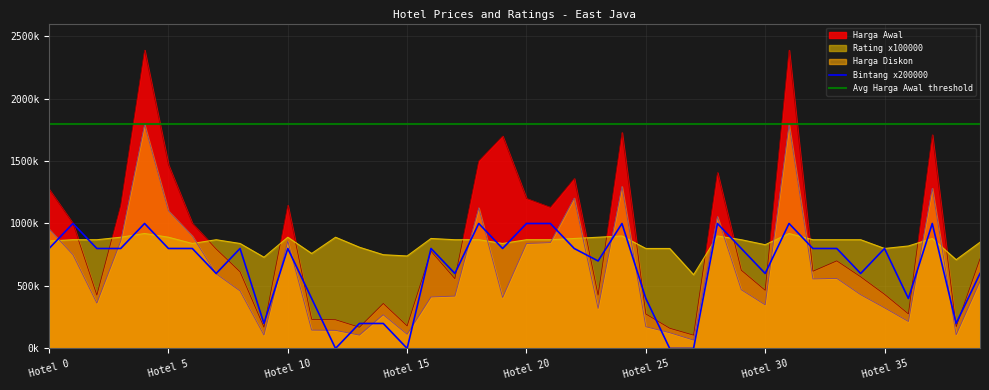

What is the maximum value for Harga Diskon?

1790800